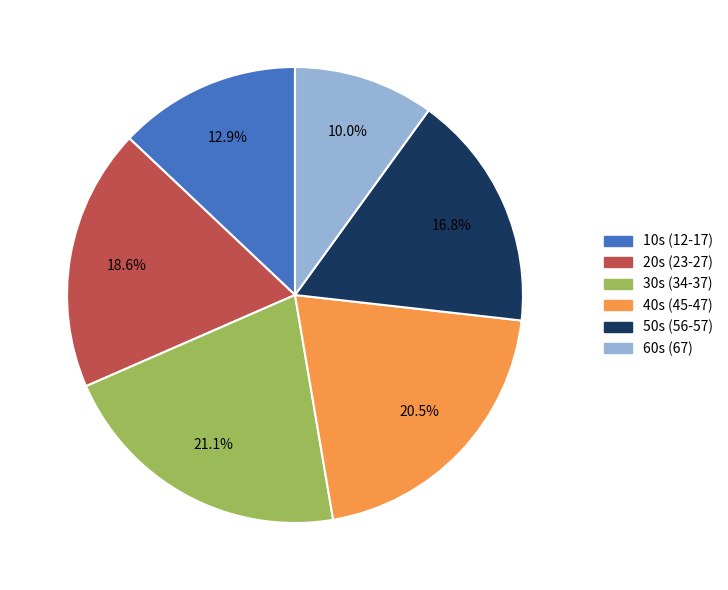

Which category has the biggest portion of the pie?

30s (34-37)